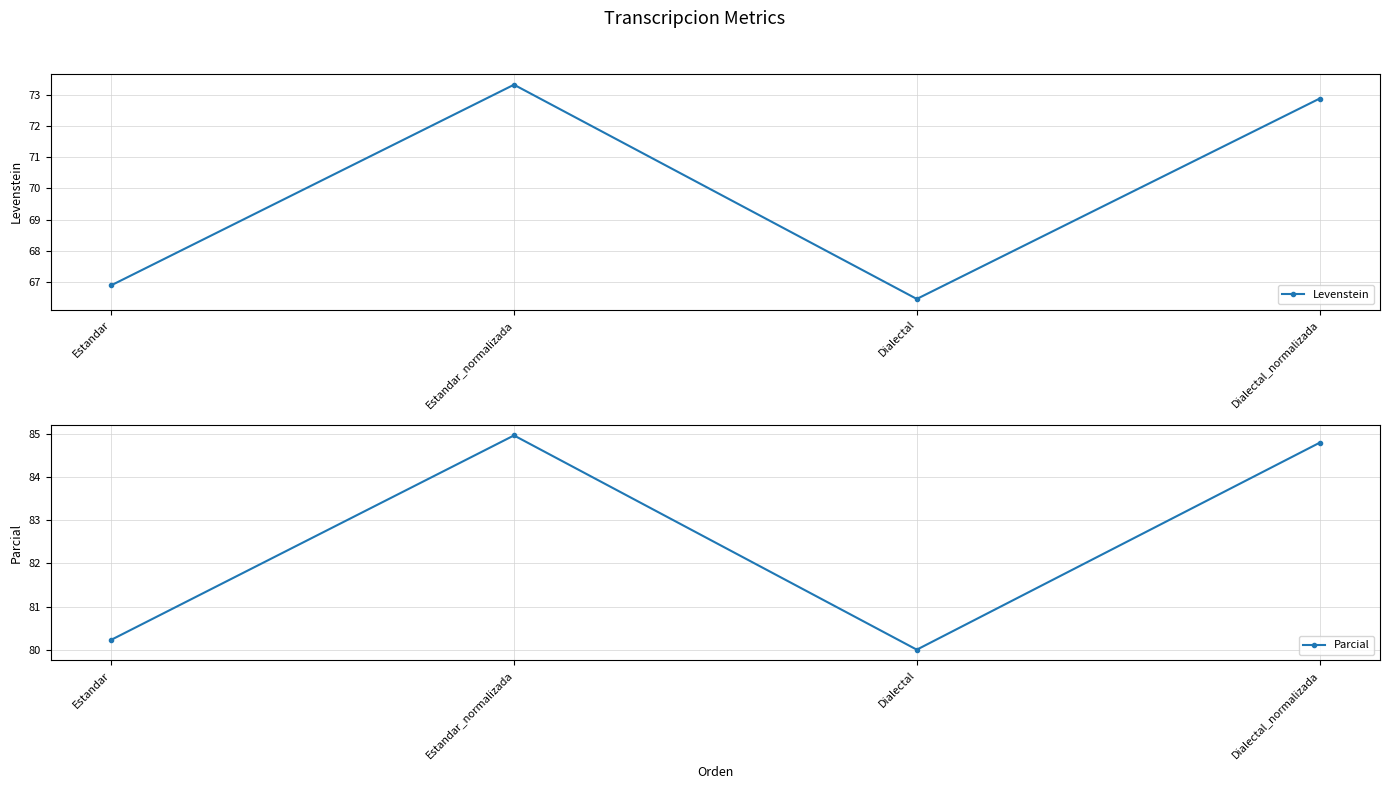

Which category has the highest value in the Levenstein series?

Estandar_normalizada